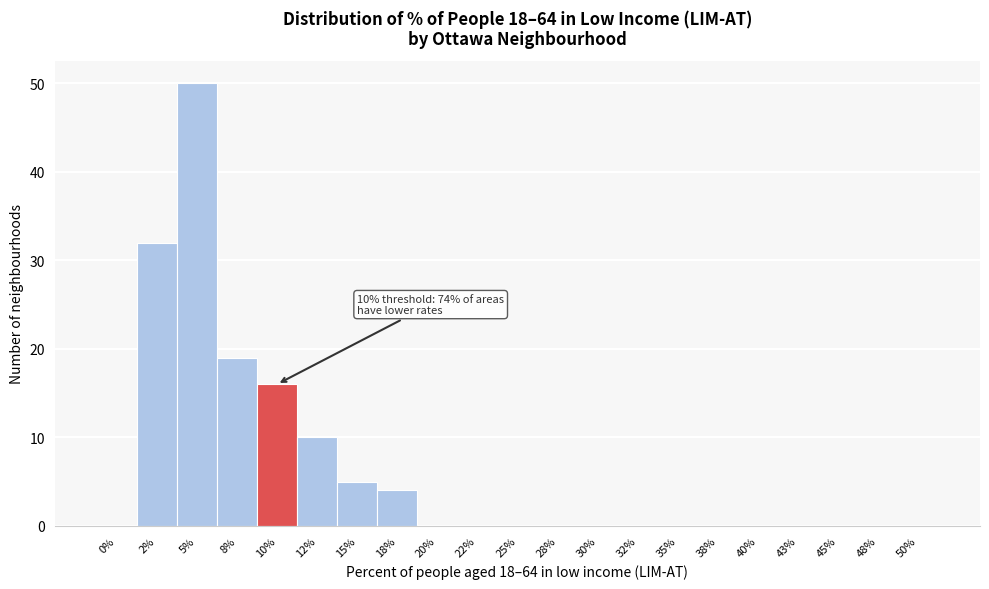

Reading left to right, what are all the values shown in this chart?

0%=0	2%=32	5%=50	8%=19	10%=16	12%=10	15%=5	18%=4	20%=0	22%=0	25%=0	28%=0	30%=0	32%=0	35%=0	38%=0	40%=0	43%=0	45%=0	48%=0	50%=0